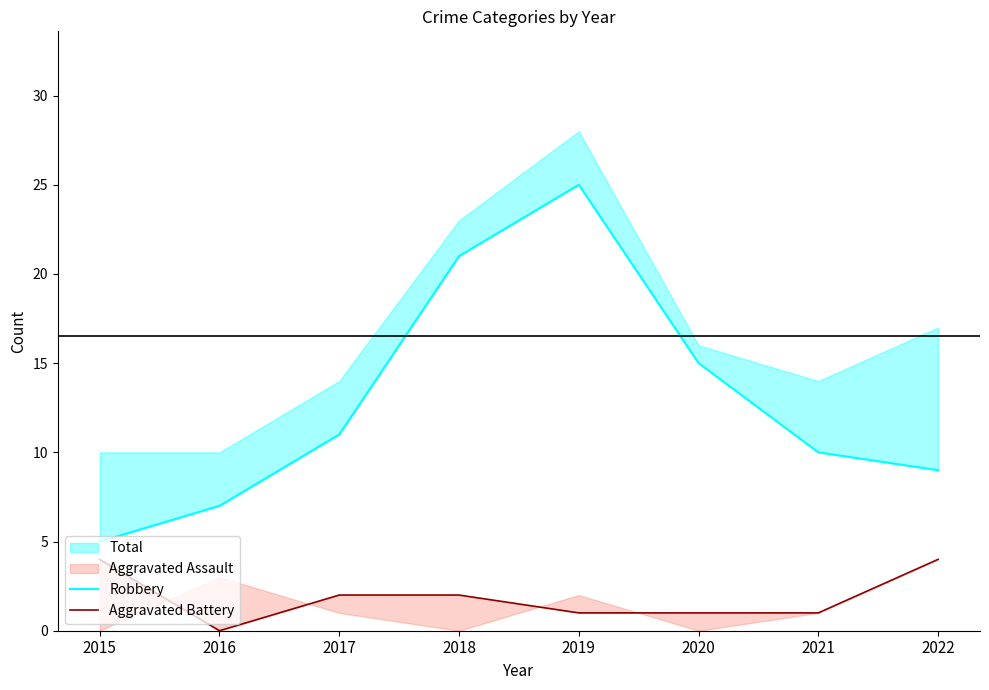

What is the sum of all Aggravated Battery values?

15